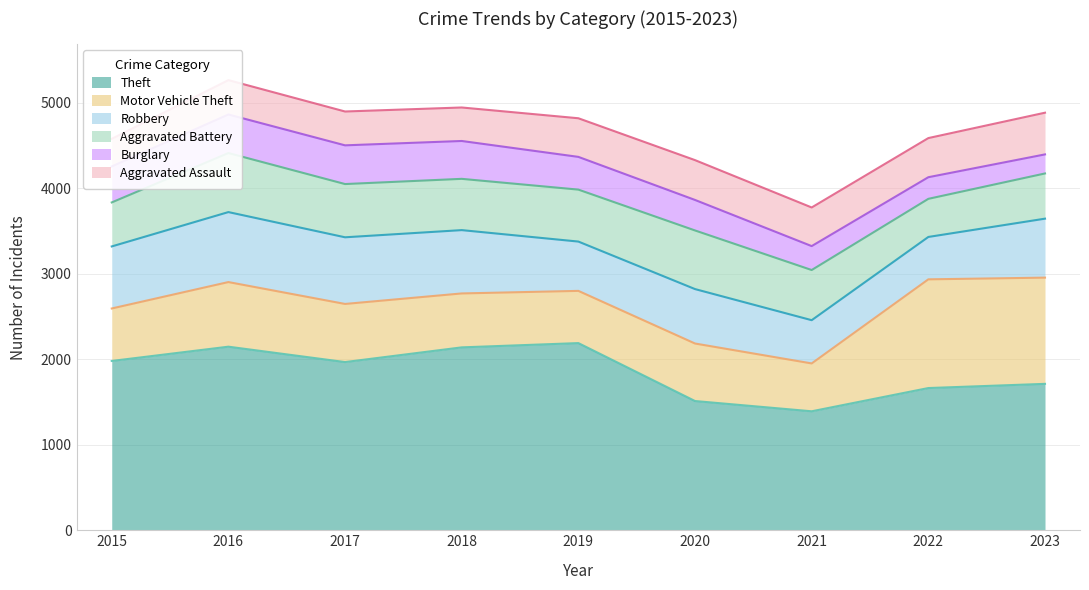

What is the difference between the Theft values at 2015 and 2022?

317